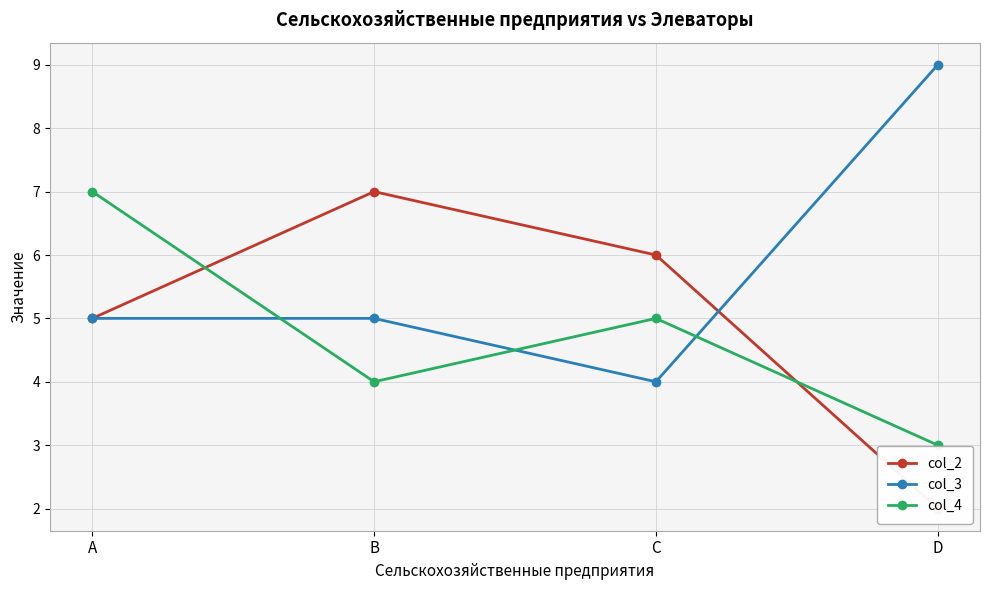

True or false: col_3 and col_4 intersect in this chart.

True